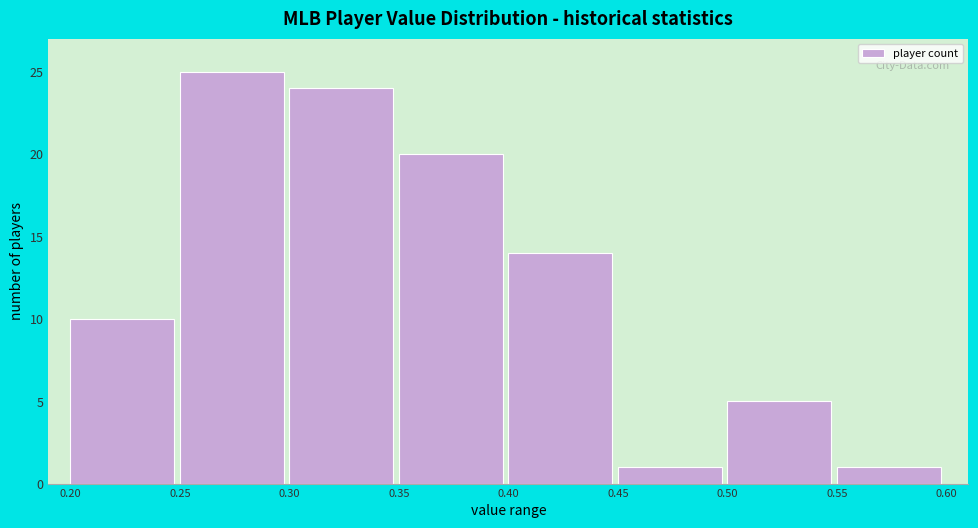

Over which range of the x-axis is the bar tallest?

0.25 to 0.30